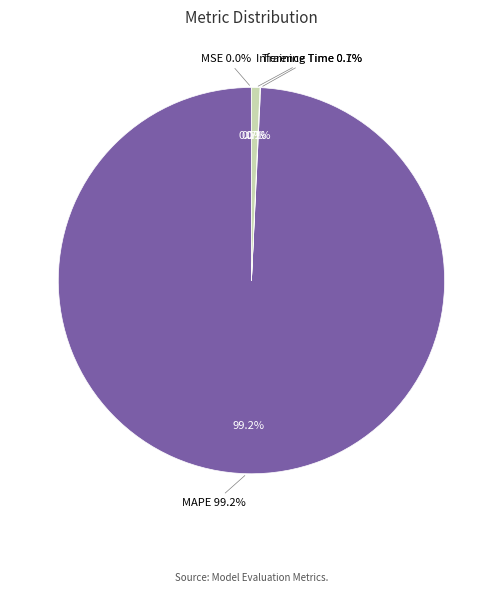

Combined, what portion of the pie is Inference Time and MSE?

0.7%